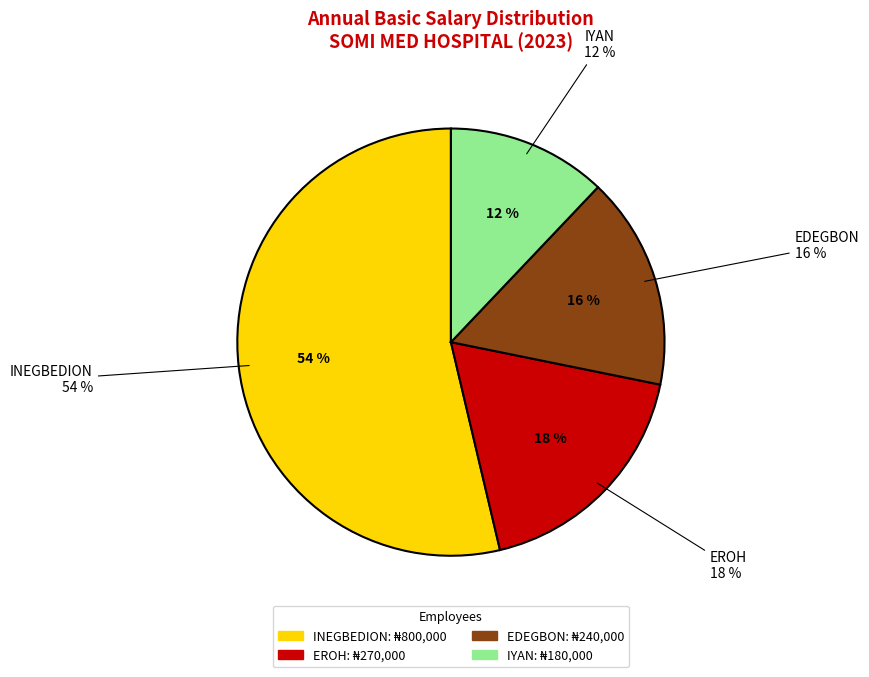

To the nearest percent, what is the difference between the EROH and INEGBEDION slice percentages?

36%